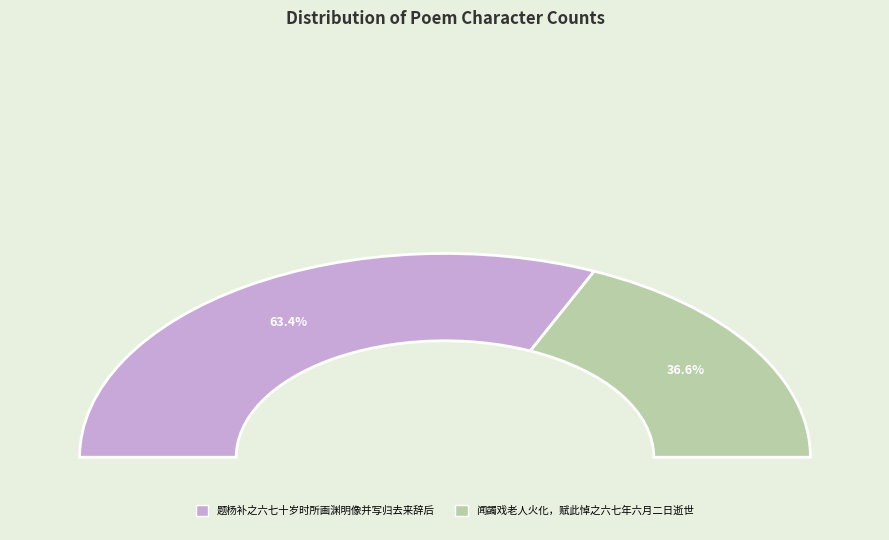

Is it true that 闻蠲戏老人火化，赋此悼之六七年六月二日逝世 is 27% of the pie?

False